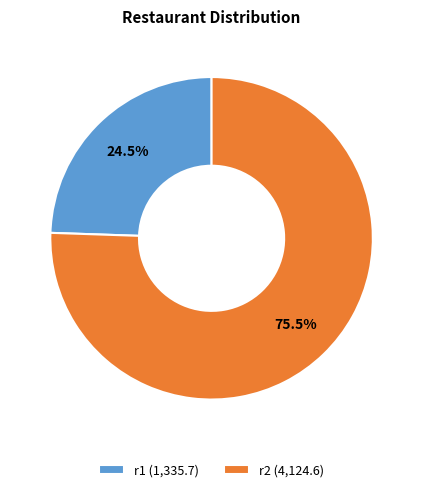

Is r2 (4,124.6) the majority of the pie?

Yes